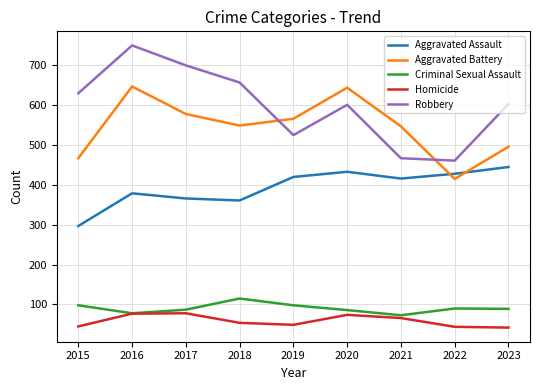

True or false: Homicide and Aggravated Assault intersect in this chart.

False